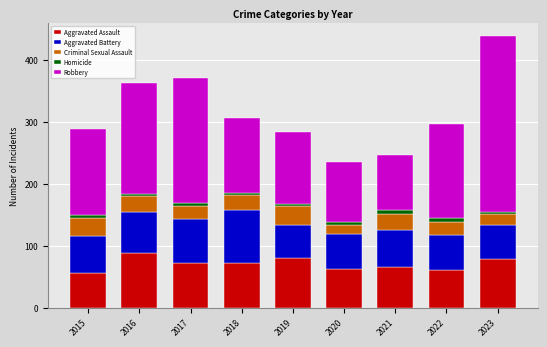

How many bars are there in total?

9